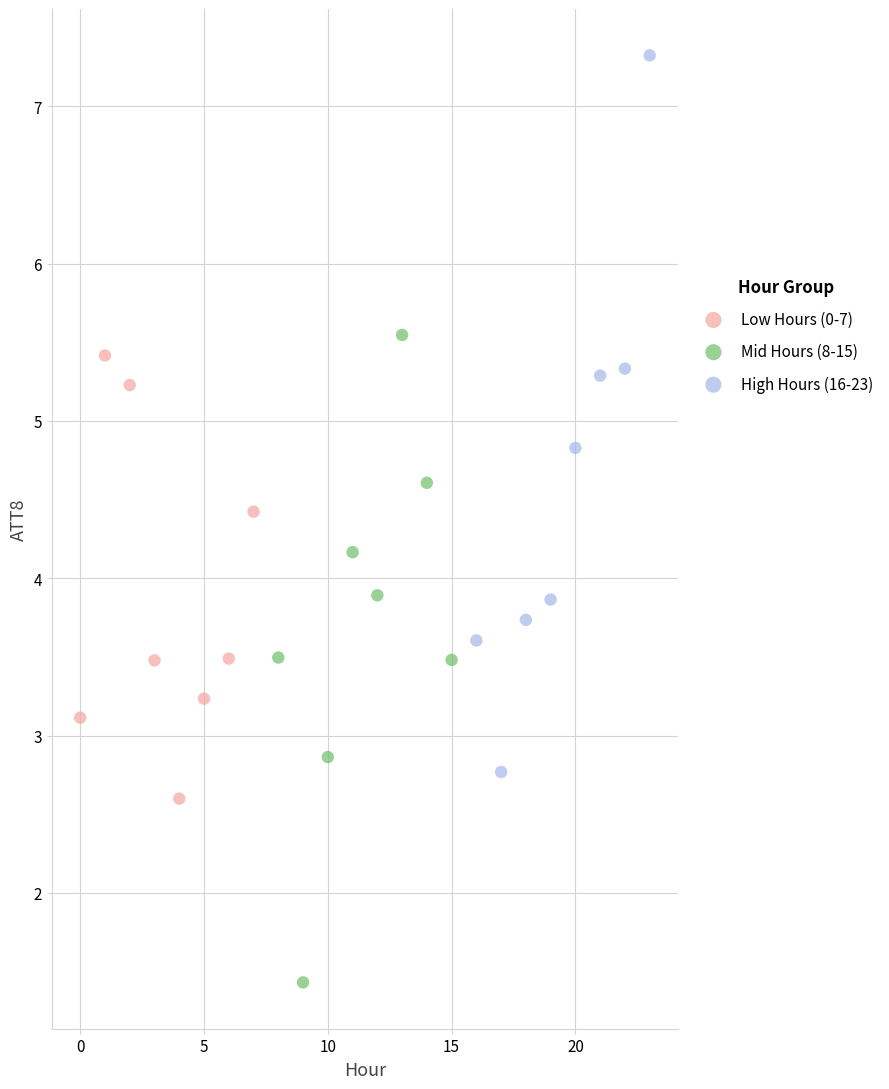

Which series has the largest Y range (max minus min)?

High Hours (16-23)